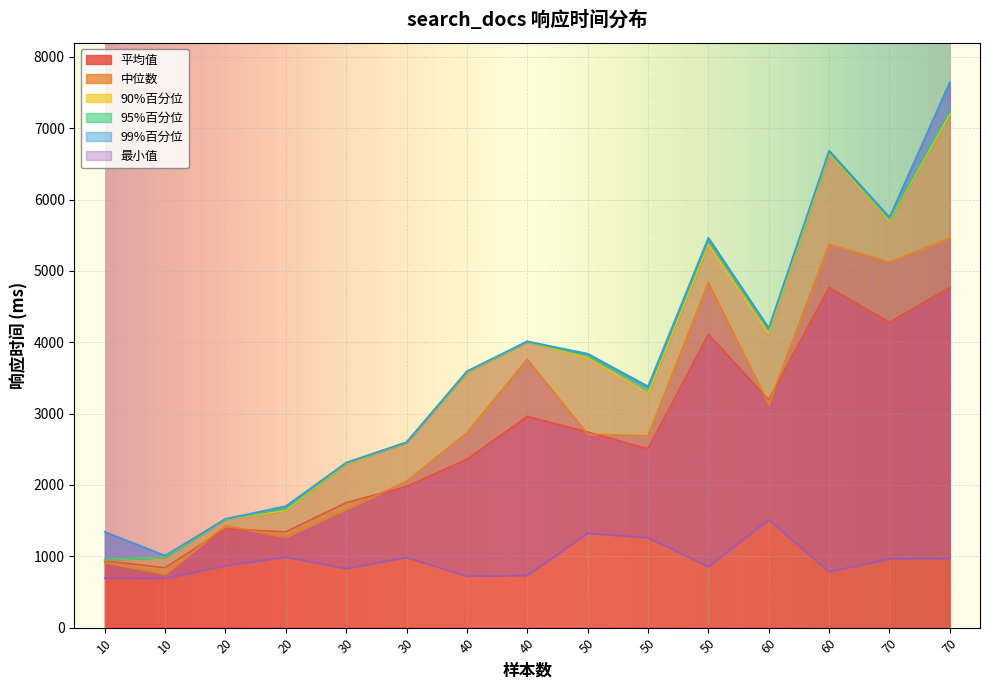

Reading left to right, transcribe all the data shown in this chart.

平均值: 10=937	10=840	20=1385	20=1343	30=1752	30=1978	40=2360	40=2962	50=2742	50=2508	50=4111	60=3192	60=4768	70=4280	70=4769
中位数: 10=917	10=752	20=1430	20=1272	30=1660	30=2051	40=2732	40=3763	50=2713	50=2688	50=4836	60=3135	60=5372	70=5122	70=5461
90%百分位: 10=950	10=985	20=1518	20=1641	30=2300	30=2592	40=3577	40=4004	50=3784	50=3277	50=5370	60=4124	60=6649	70=5710	70=7200
95%百分位: 10=950	10=985	20=1523	20=1668	30=2309	30=2597	40=3586	40=4008	50=3816	50=3357	50=5430	60=4174	60=6669	70=5728	70=7246
99%百分位: 10=1344	10=1010	20=1524	20=1704	30=2314	30=2600	40=3595	40=4014	50=3841	50=3383	50=5467	60=4202	60=6688	70=5754	70=7648
最小值: 10=692	10=689	20=868	20=988	30=827	30=983	40=721	40=731	50=1322	50=1260	50=855	60=1512	60=782	70=966	70=970